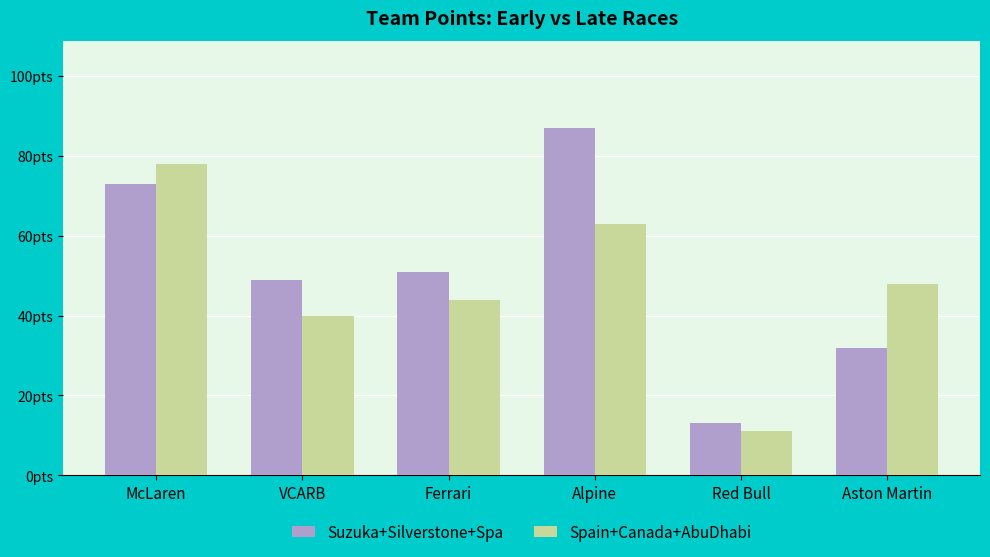

Which series has the largest total across all categories?

Suzuka+Silverstone+Spa